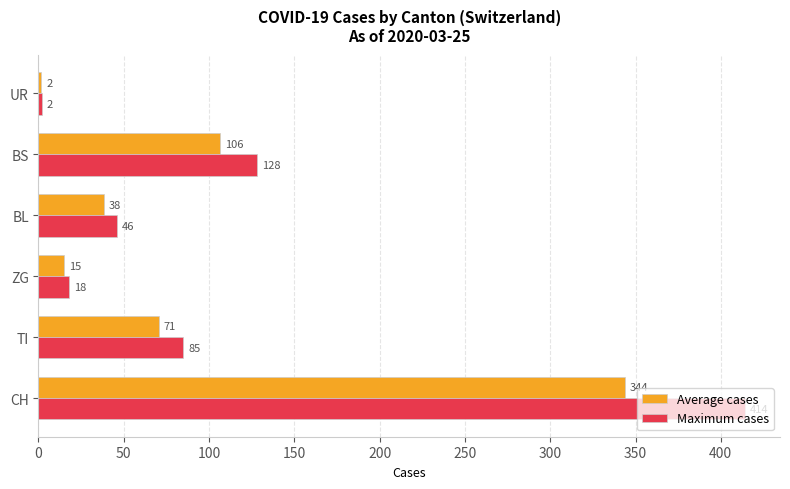

What are all the series names shown in the legend?

Average cases, Maximum cases